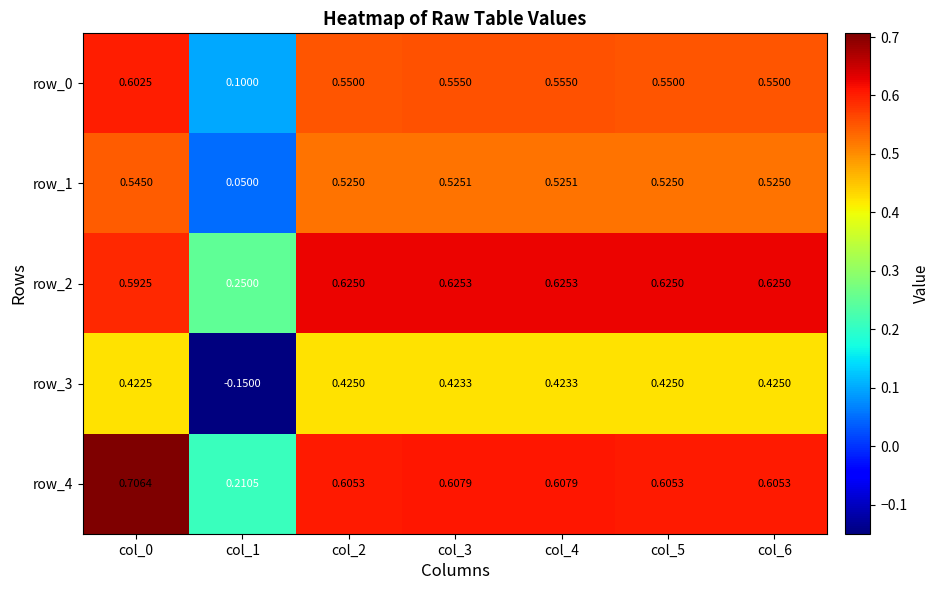

At which label is row_3 closest to 0?

col_1